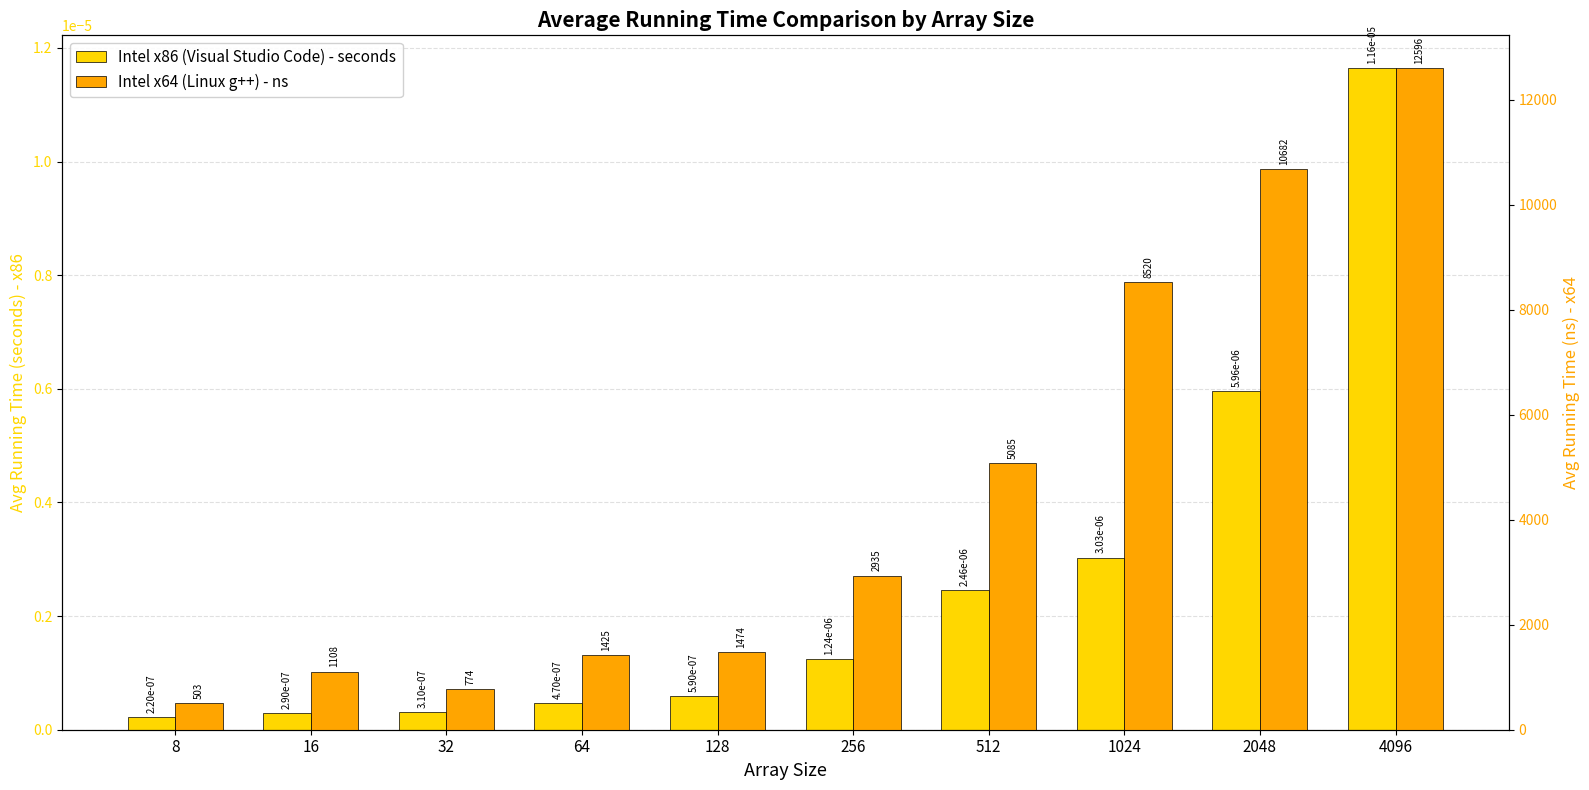

Reading left to right, list all the values displayed in this chart.

Intel x86 (Visual Studio Code) - seconds: 0.0	0.0	0.0	0.0	0.0	0.0	0.0	0.0	0.0	0.0
Intel x64 (Linux g++) - ns: 503.0	1108.0	774.0	1425.0	1474.0	2935.0	5085.0	8520.0	10682.0	12596.0